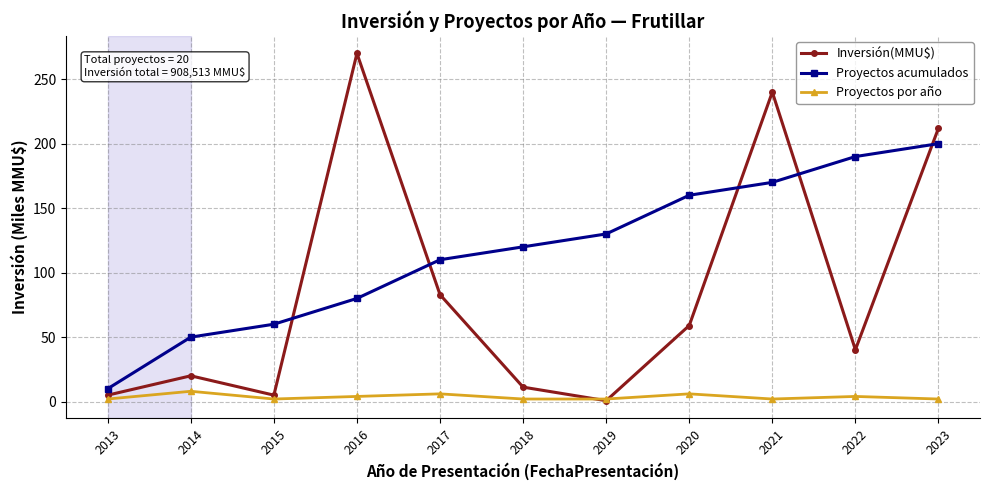

Which series has the widest spread of values?

Inversión(MMU$)